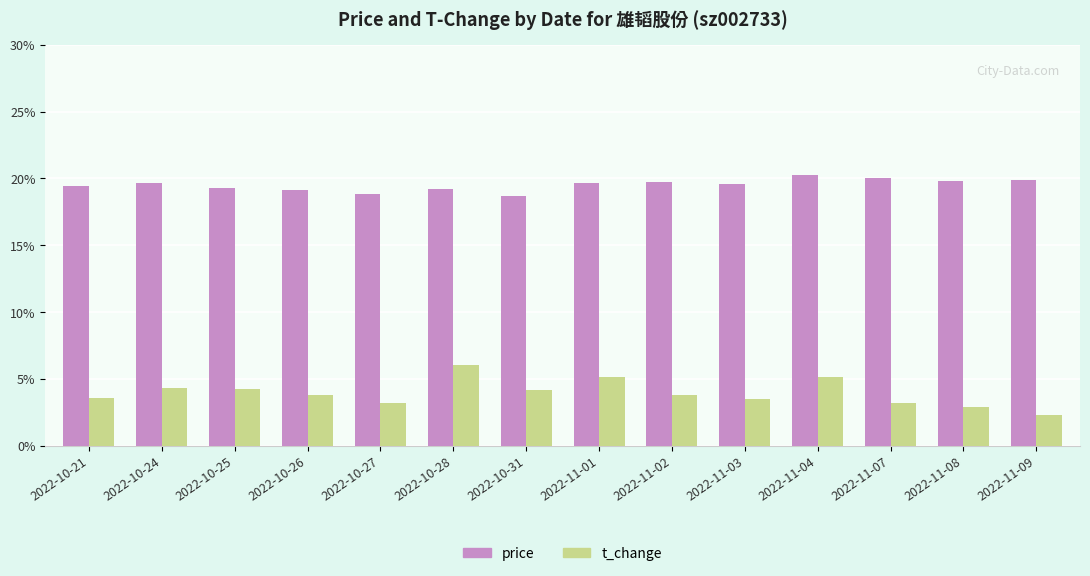

What is the average value of the price series?

19.5